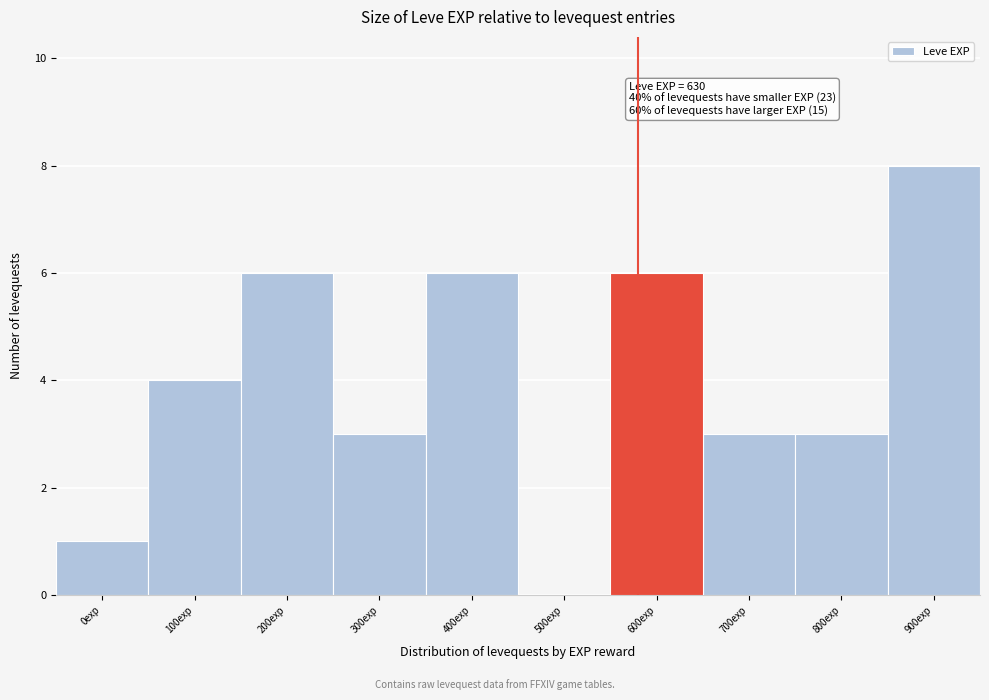

Reading left to right, list all the values displayed in this chart.

0exp=1	100exp=4	200exp=6	300exp=3	400exp=6	500exp=0	600exp=6	700exp=3	800exp=3	900exp=8